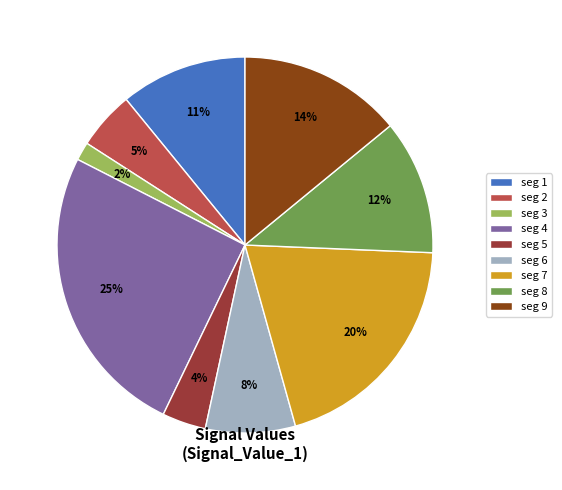

To the nearest percent, what portion does seg 3 represent?

2%